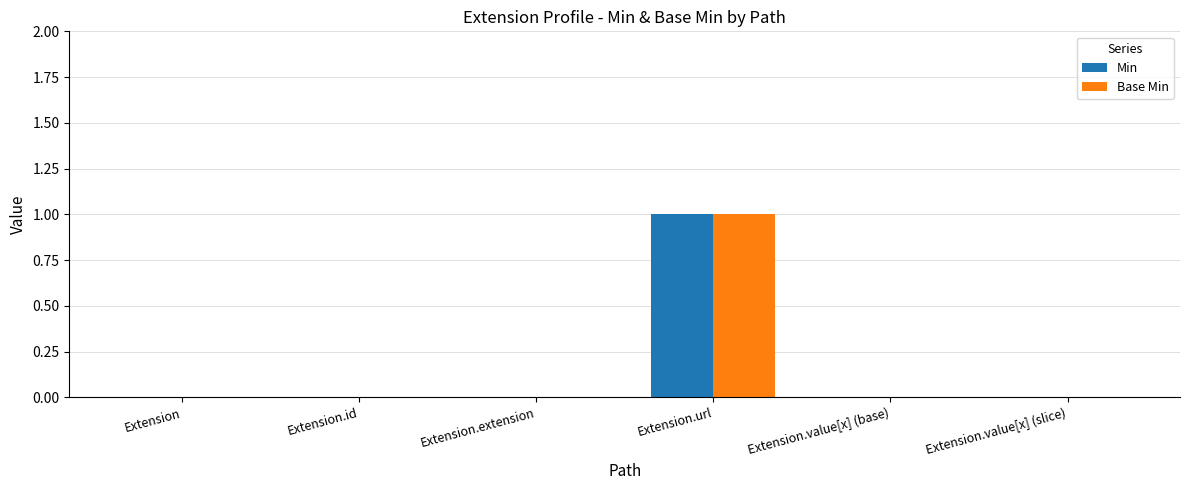

What are all the series names shown in the legend?

Min, Base Min